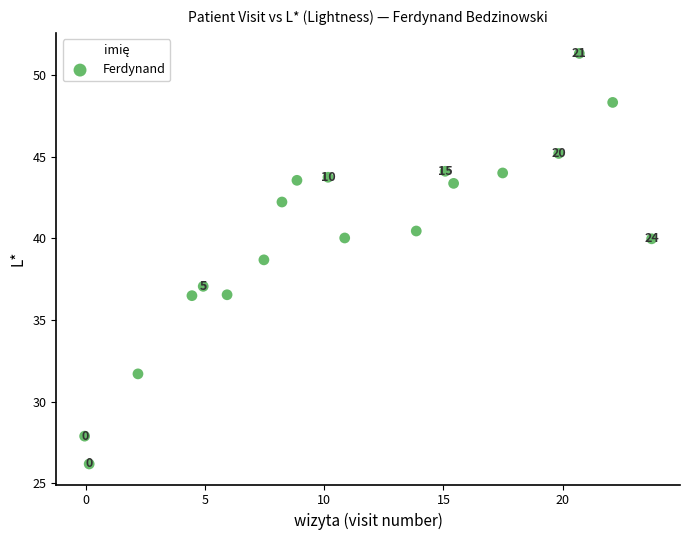

What is the range of Y values (max minus min)?

25.1